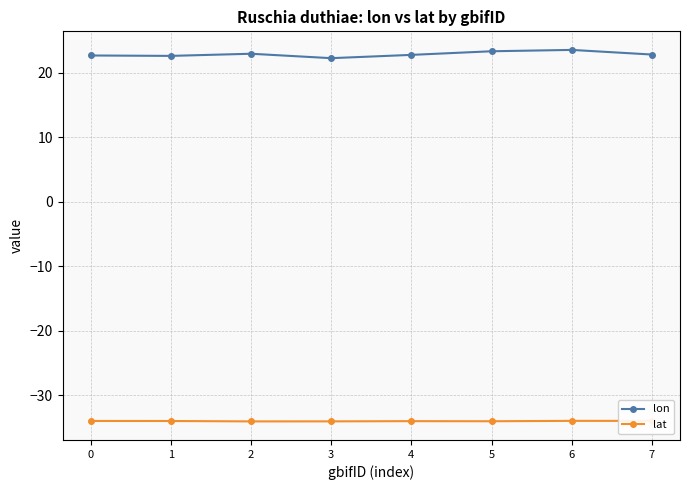

True or false: lon and lat cross at least once.

False